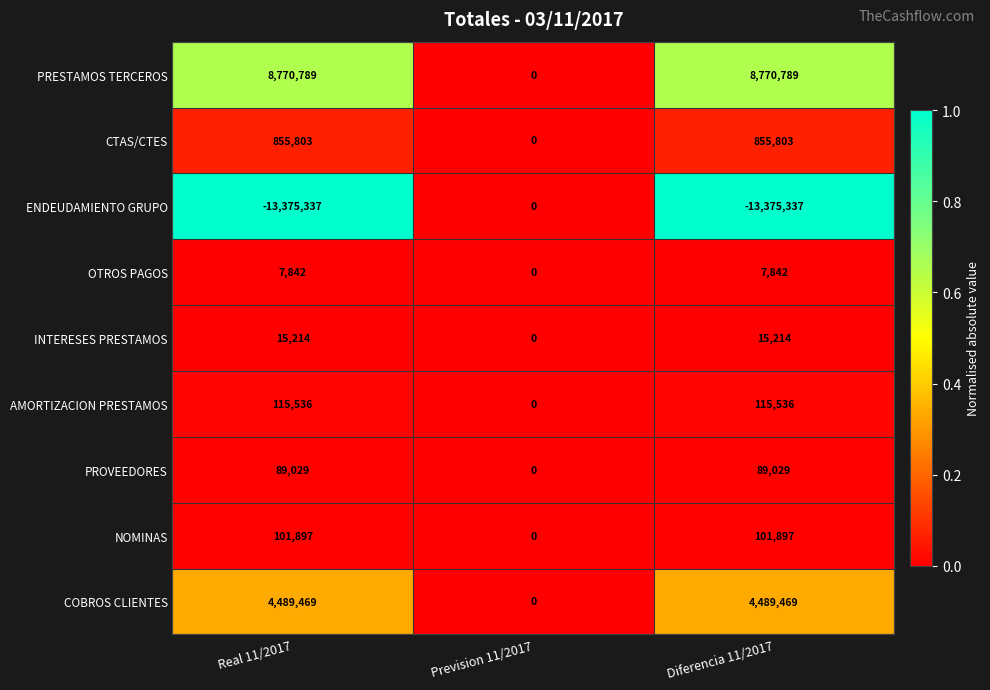

What is the highest value of the INTERESES PRESTAMOS series?

15214